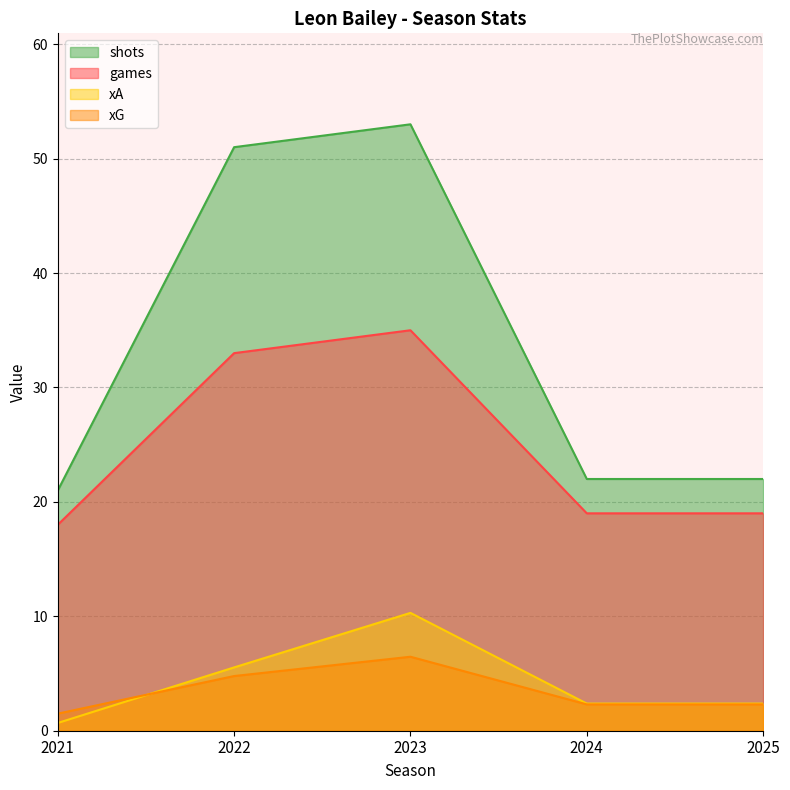

Does the chart have visible grid lines?

Yes